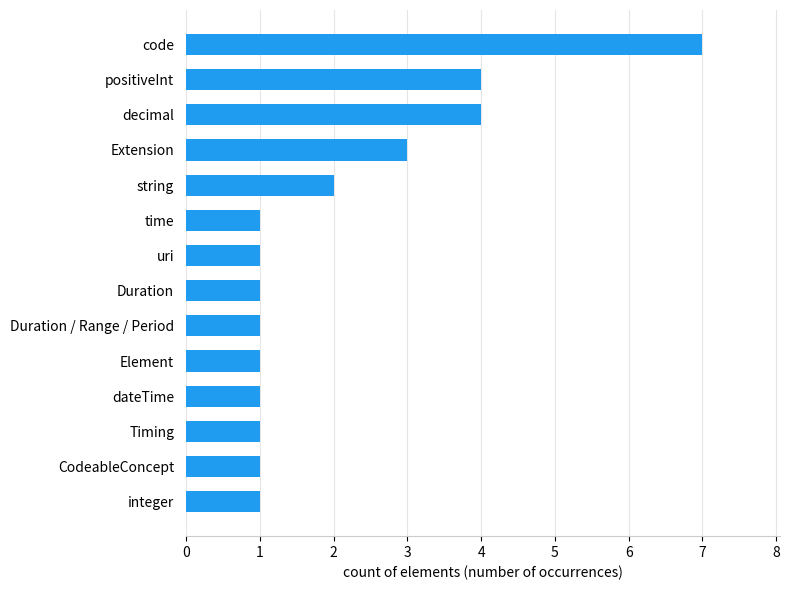

True or false: the data shows 1 at integer.

True